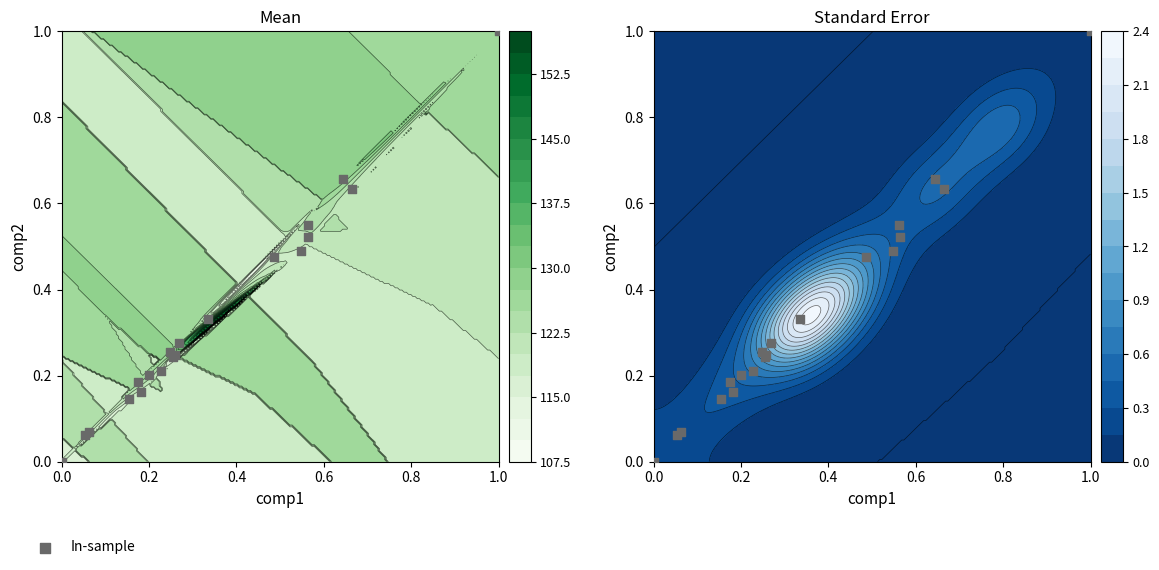

What is the sum of all values?

6.7